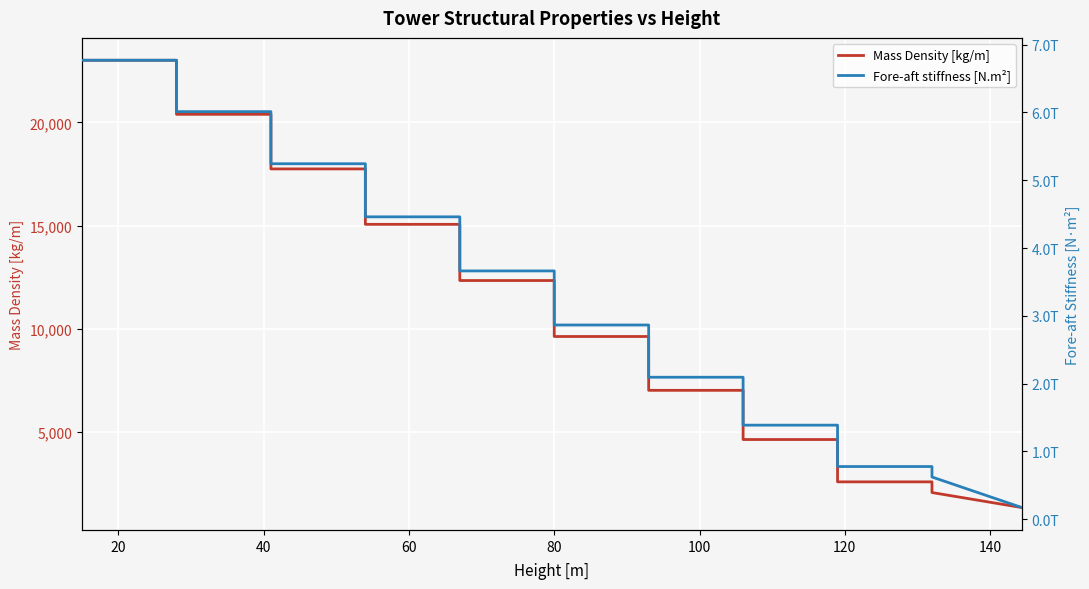

What is the highest value of the Mass Density [kg/m] series?

23006.3